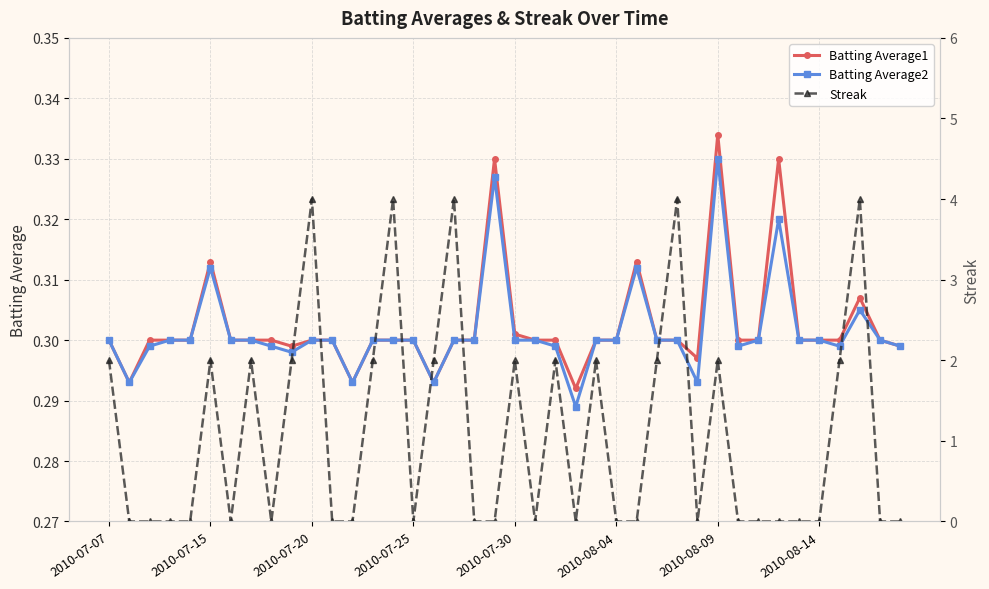

Which series has the widest spread of values?

Streak